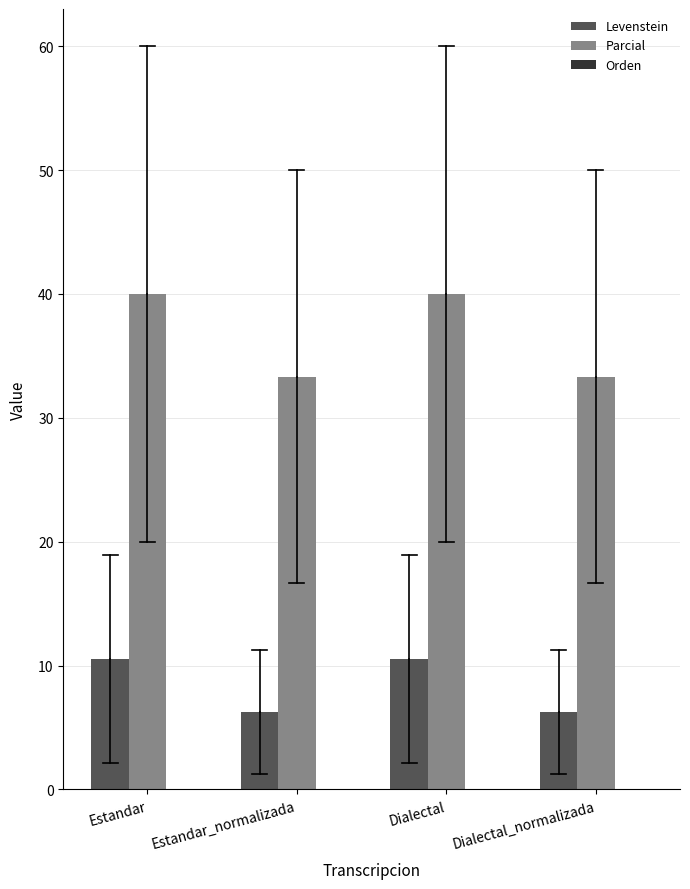

What is the approximate value of Parcial at Dialectal_normalizada?

33.3